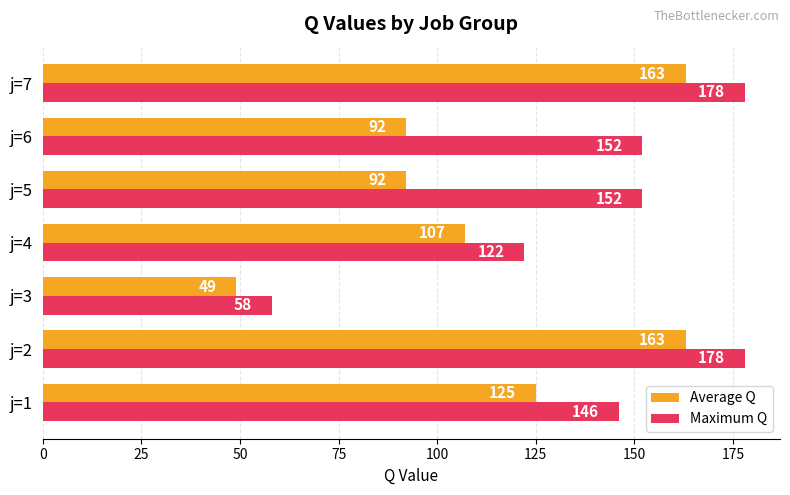

Which series has the largest total across all categories?

Maximum Q